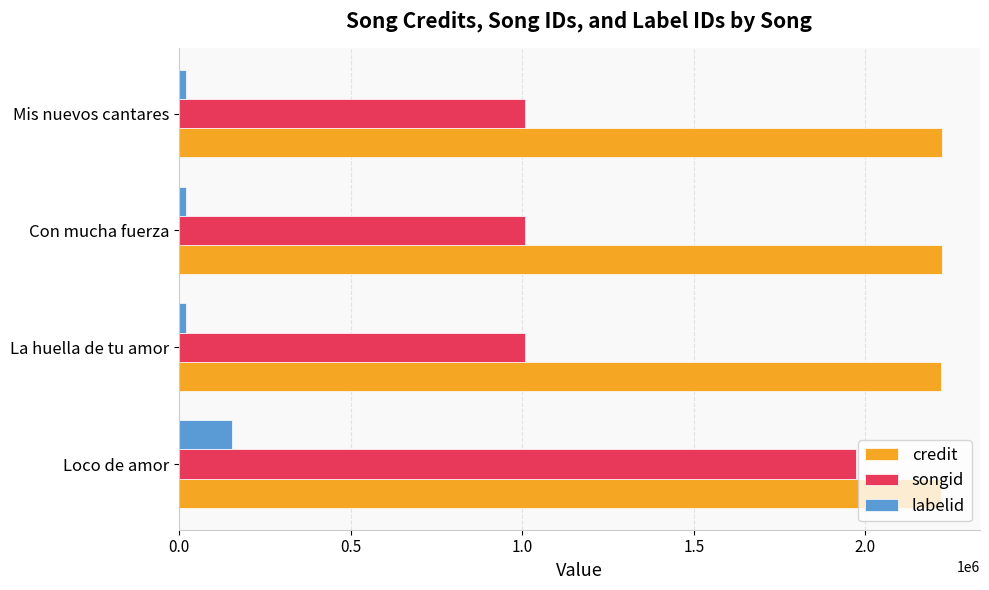

How many distinct data groups are displayed?

3